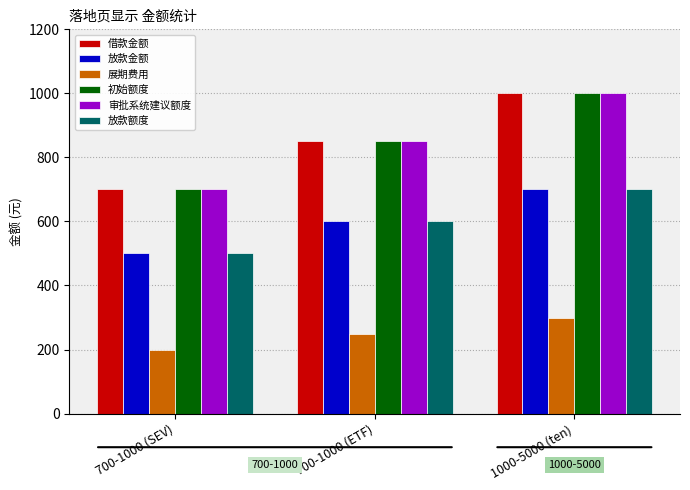

At which category does the chart reach its minimum across all series?

700-1000 (SEV)